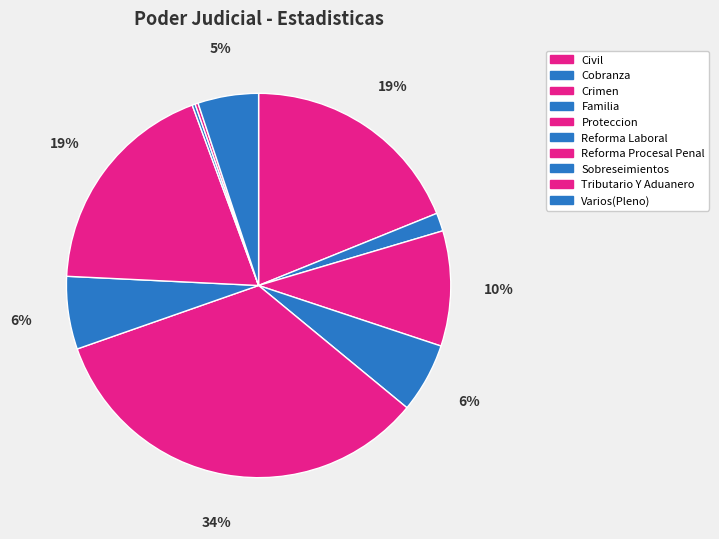

What is the change in value from Proteccion to Sobreseimientos?

-131